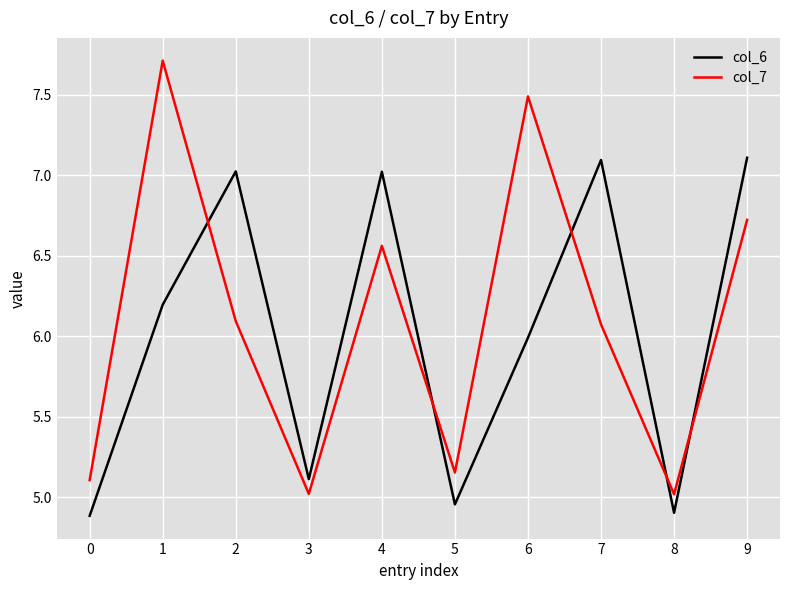

Where is col_6 nearest to the value 5?

5